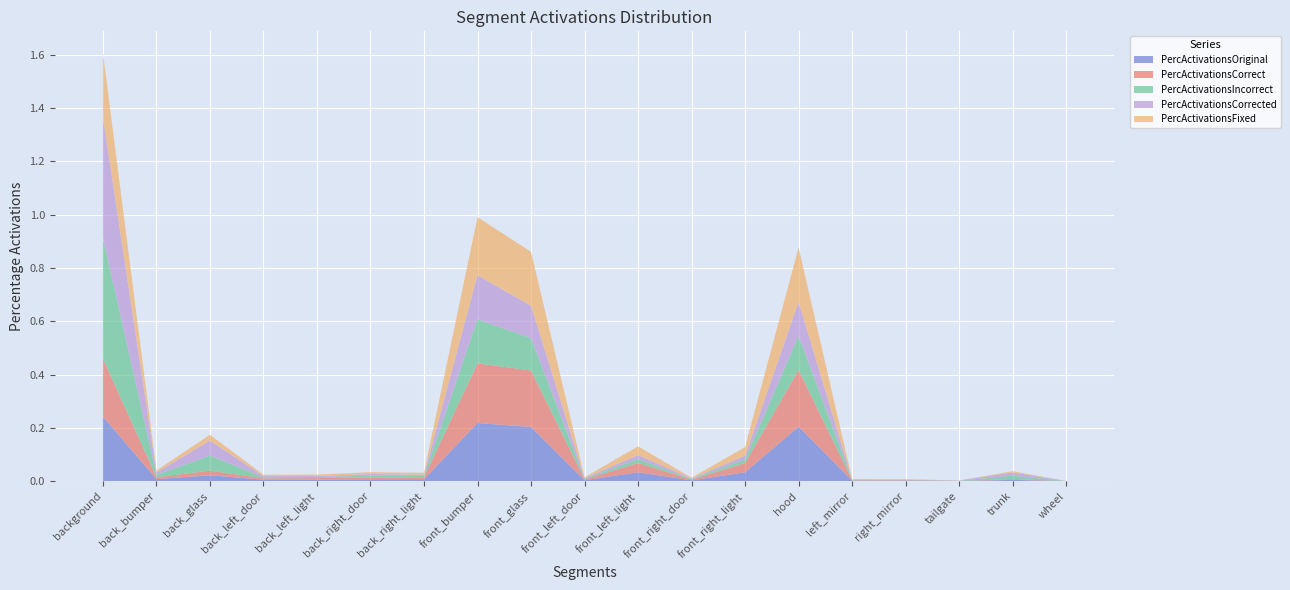

Reading right to left, transcribe all the data shown in this chart.

PercActivationsOriginal: 0.0	0.0	0.0	0.0	0.0	0.2	0.0	0.0	0.0	0.0	0.2	0.2	0.0	0.0	0.0	0.0	0.0	0.0	0.2
PercActivationsCorrect: 0.0	0.0	0.0	0.0	0.0	0.2	0.0	0.0	0.0	0.0	0.2	0.2	0.0	0.0	0.0	0.0	0.0	0.0	0.2
PercActivationsIncorrect: 0.0	0.0	0.0	0.0	0.0	0.1	0.0	0.0	0.0	0.0	0.1	0.2	0.0	0.0	0.0	0.0	0.1	0.0	0.5
PercActivationsCorrected: 0.0	0.0	0.0	0.0	0.0	0.1	0.0	0.0	0.0	0.0	0.1	0.2	0.0	0.0	0.0	0.0	0.1	0.0	0.5
PercActivationsFixed: 0.0	0.0	0.0	0.0	0.0	0.2	0.0	0.0	0.0	0.0	0.2	0.2	0.0	0.0	0.0	0.0	0.0	0.0	0.2